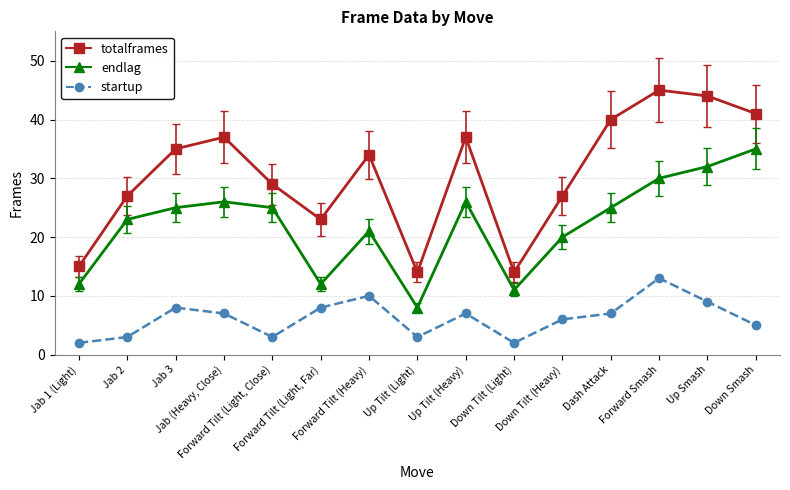

What is the sum of the startup values at Forward Tilt (Heavy) and Jab 3?

18